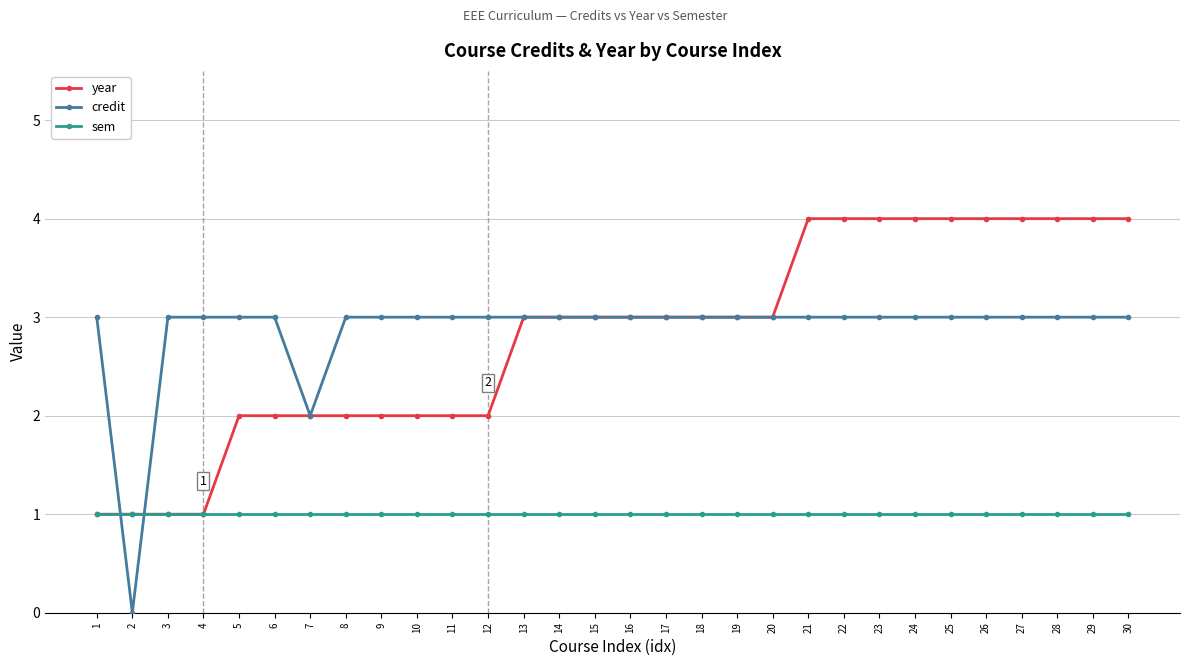

The value of sem at 15 is 1. True or false?

True